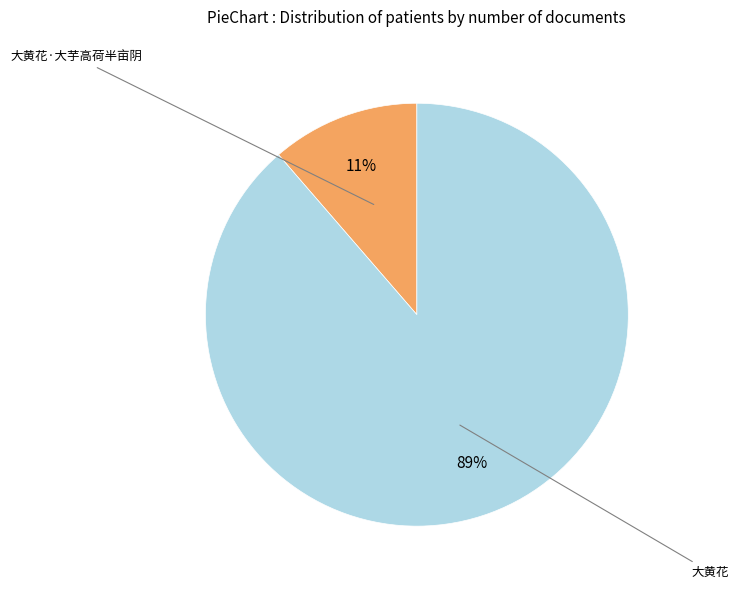

To the nearest percent, what portion does 大黄花 represent?

89%